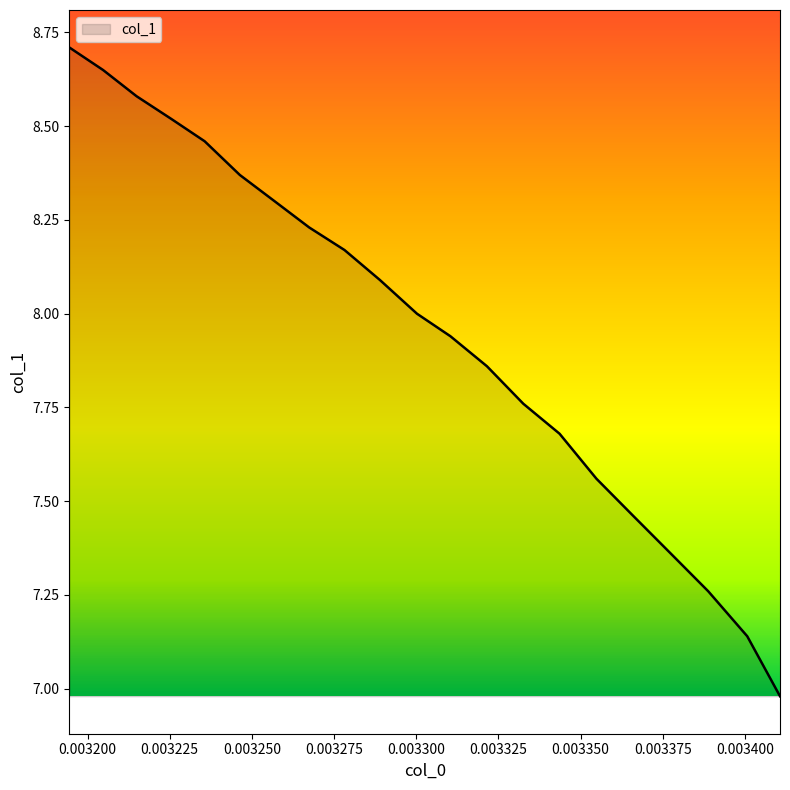

What is the difference between the maximum and minimum values?

1.7